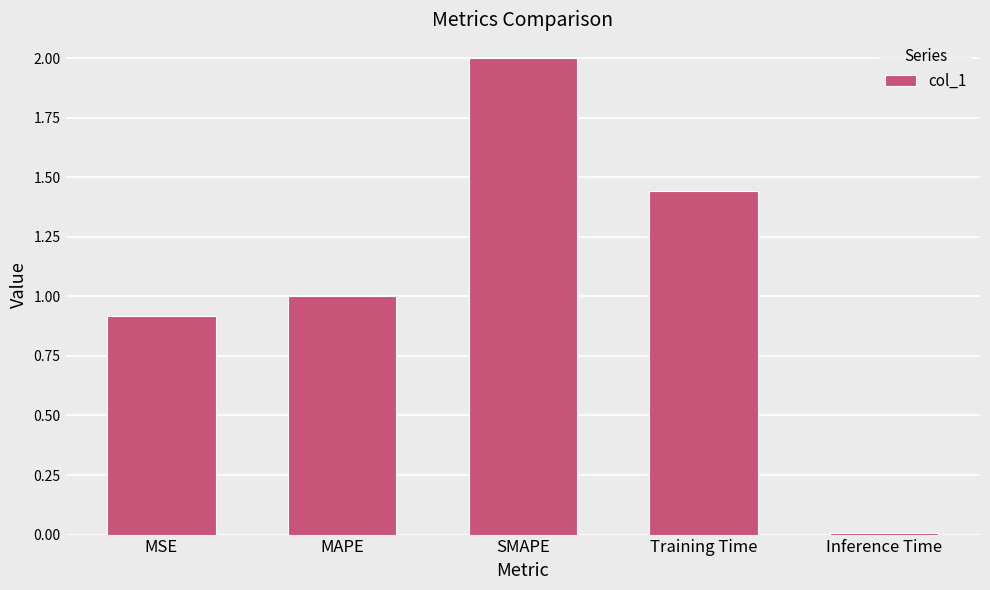

The chart shows a value of 2.0 at SMAPE. True or false?

True